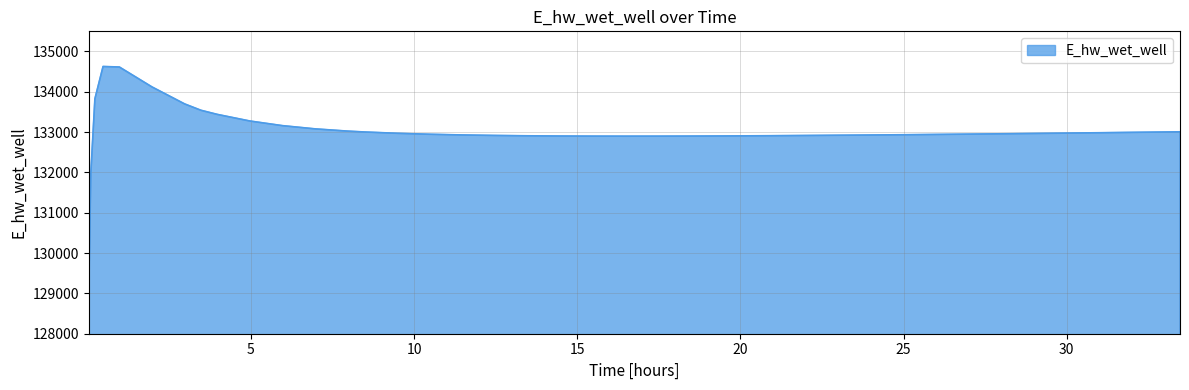

What is the minimum value shown in the chart?

129070.3